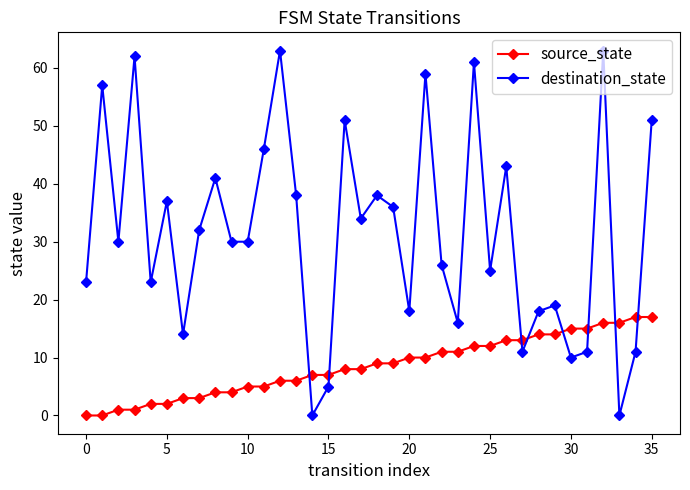

After their last crossing, which series has the higher values: source_state or destination_state?

destination_state